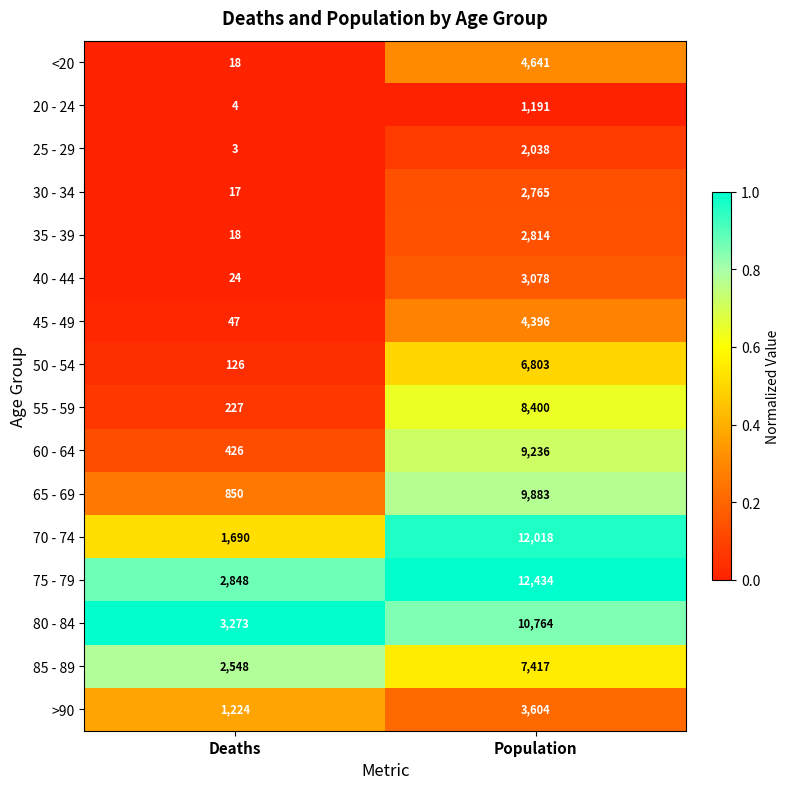

What is the sum of the 25 - 29 values at Population and Deaths?

2041